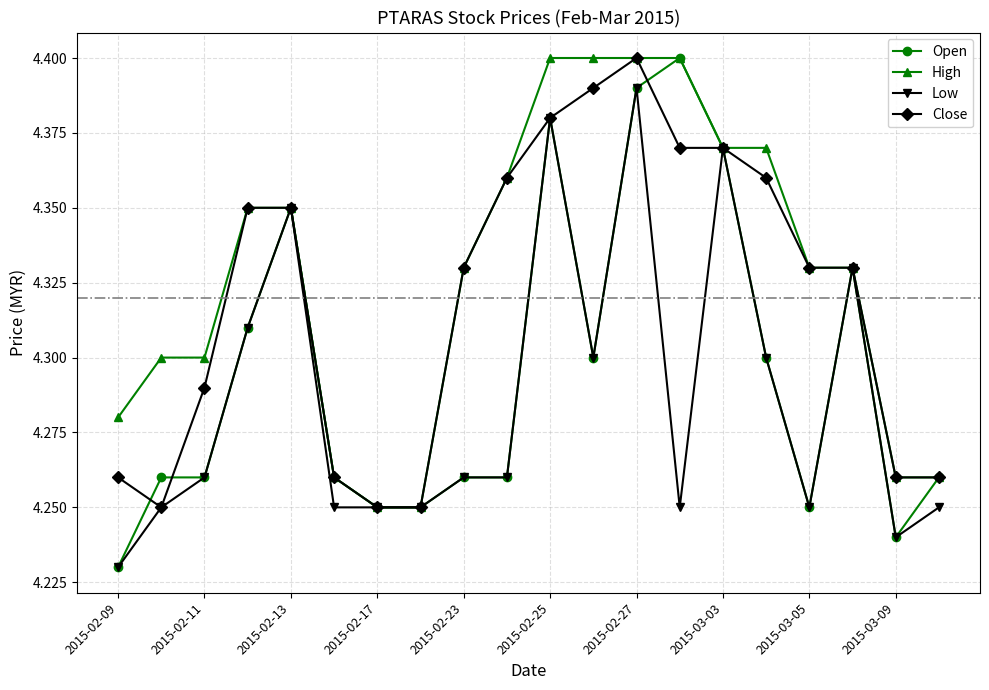

Count the Close values in the range 4 to 5.

20